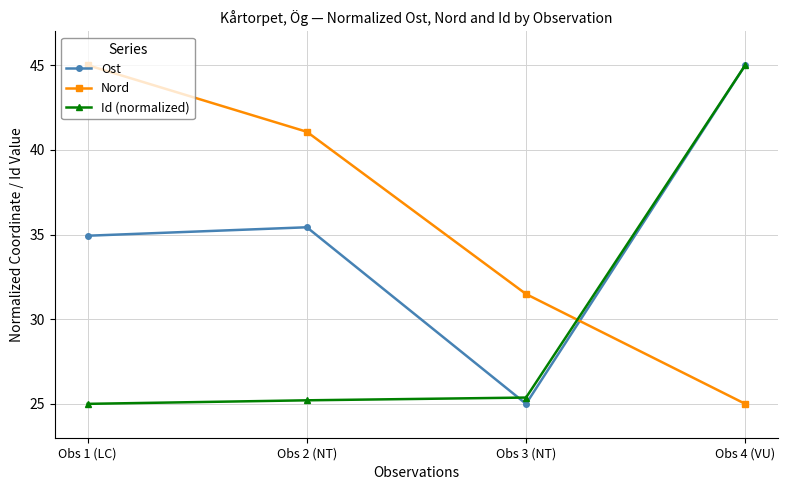

Between which two adjacent categories do Ost and Id (normalized) first intersect?

Obs 2 (NT) and Obs 3 (NT)